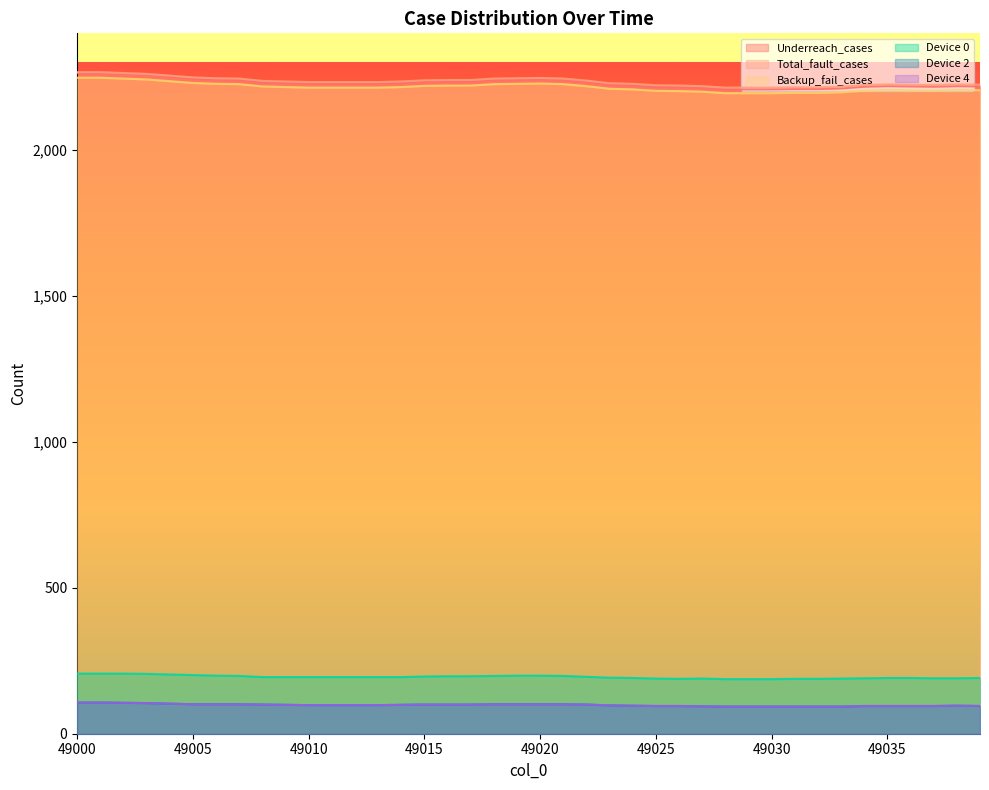

True or false: Total_fault_cases and Backup_fail_cases intersect in this chart.

False